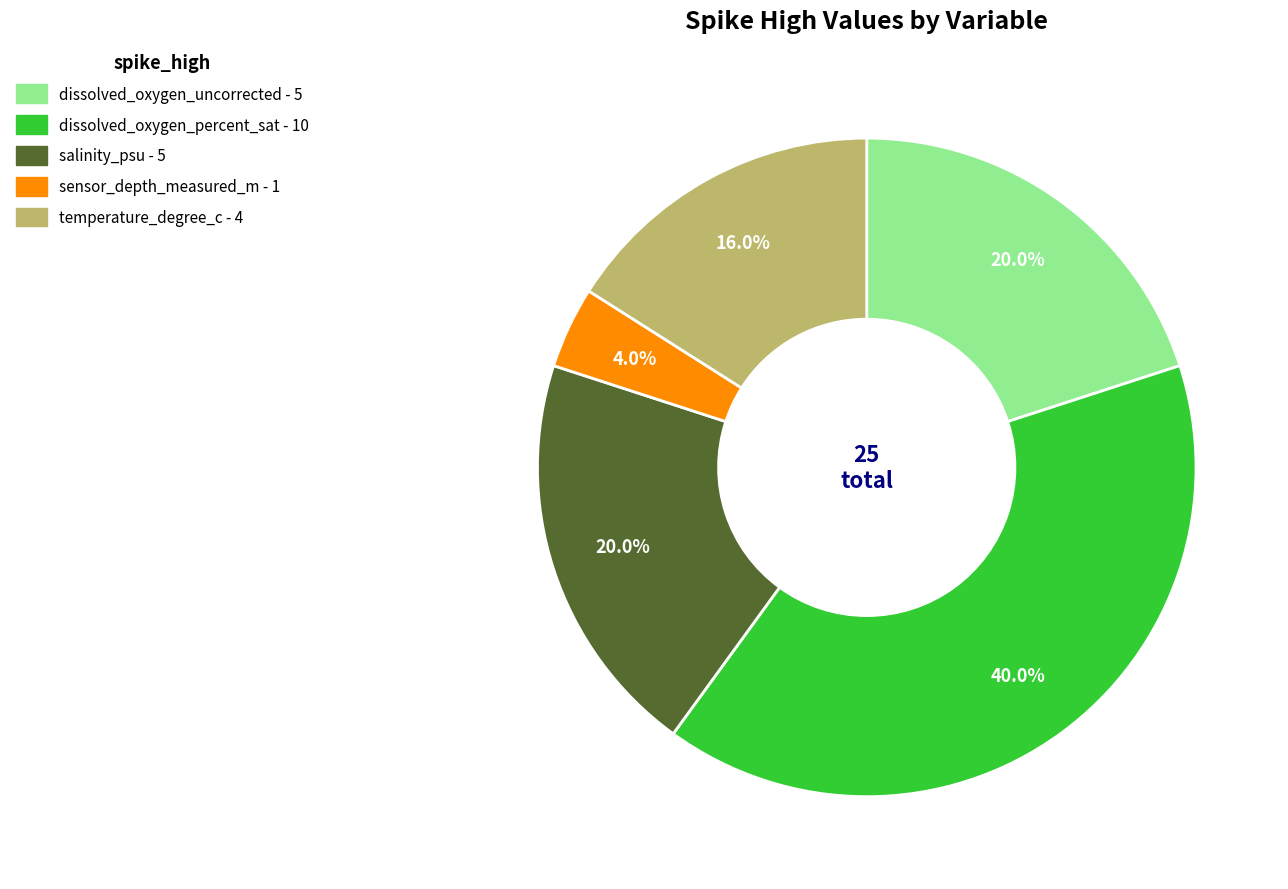

Does any single category account for the majority?

No